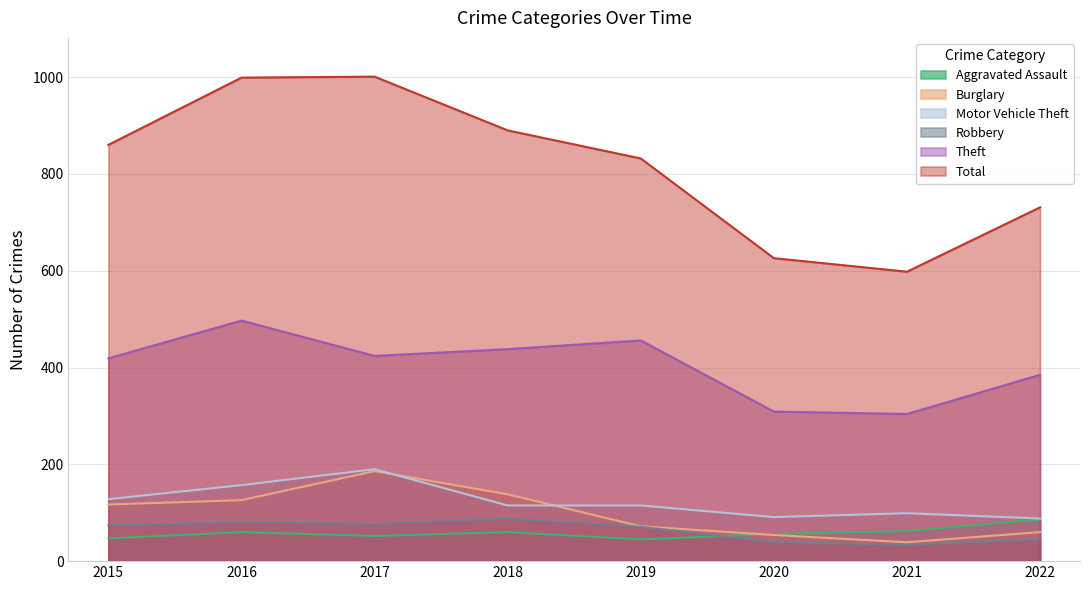

Rank the categories by Theft value from lowest to highest.

2021, 2020, 2022, 2015, 2017, 2018, 2019, 2016